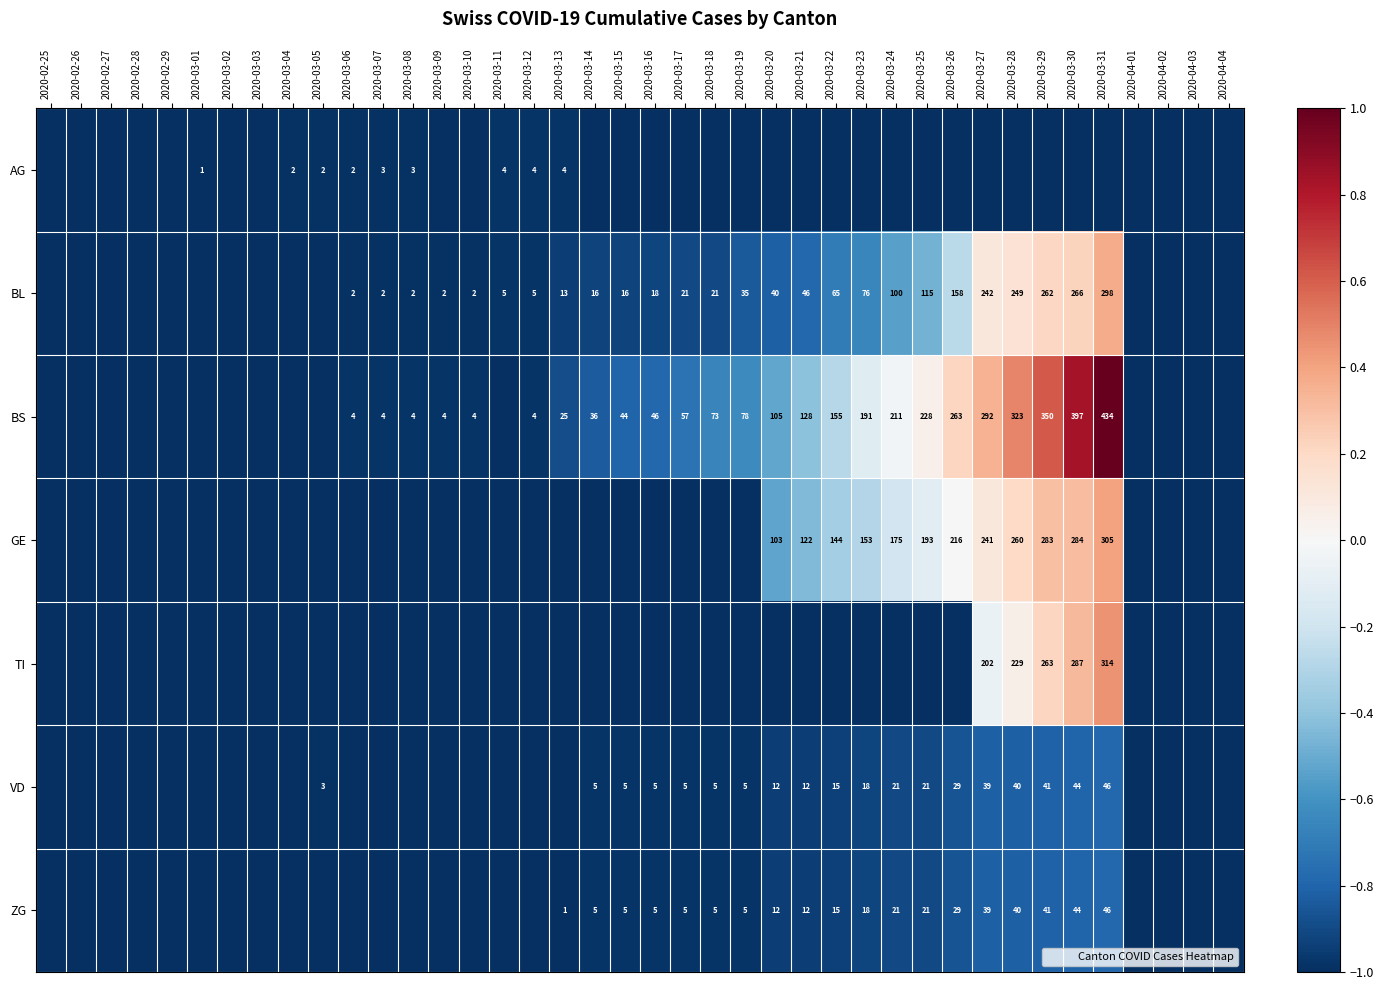

True or false: VD has a value of -0.3 at 2020-03-20.

False